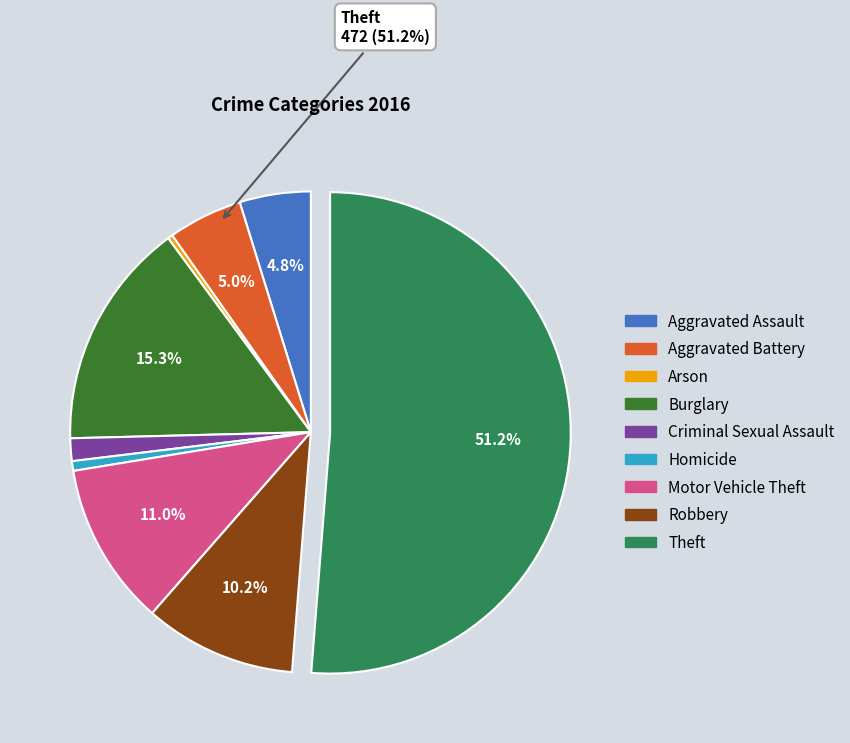

Do Arson and Burglary together represent more than half of the pie?

No